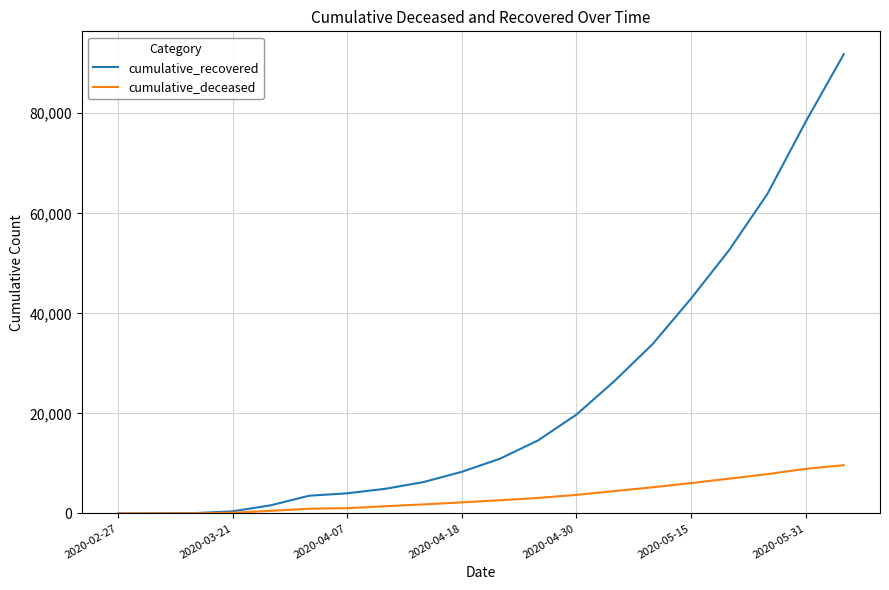

At how many categories does at least one series exceed 72458?

2